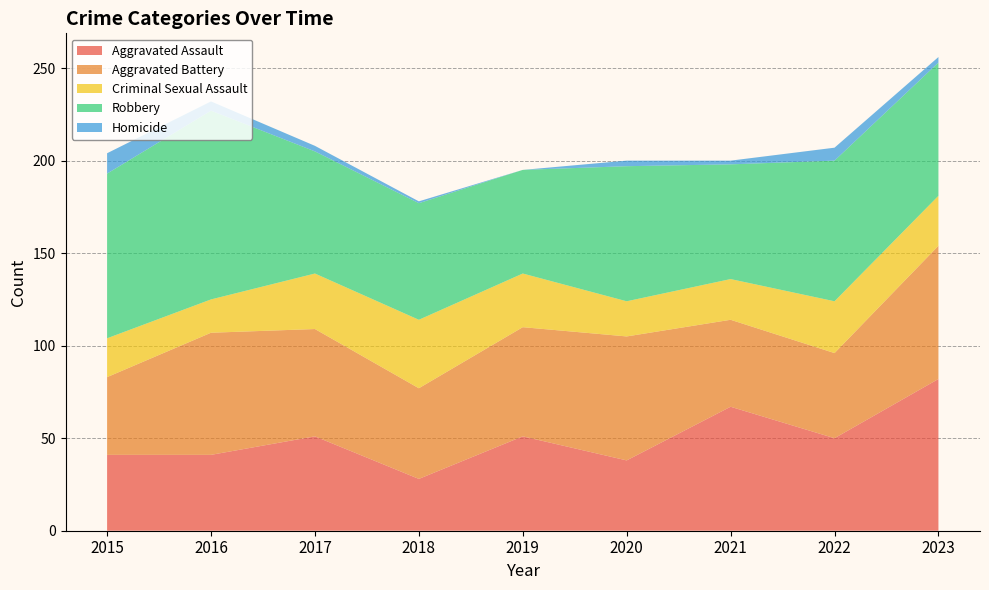

Reading left to right, transcribe all the data shown in this chart.

Aggravated Assault: 2015=41	2016=41	2017=51	2018=28	2019=51	2020=38	2021=67	2022=50	2023=82
Aggravated Battery: 2015=42	2016=66	2017=58	2018=49	2019=59	2020=67	2021=47	2022=46	2023=72
Criminal Sexual Assault: 2015=21	2016=18	2017=30	2018=37	2019=29	2020=19	2021=22	2022=28	2023=27
Robbery: 2015=89	2016=102	2017=66	2018=63	2019=56	2020=73	2021=62	2022=76	2023=72
Homicide: 2015=11	2016=5	2017=3	2018=1	2019=0	2020=3	2021=2	2022=7	2023=3